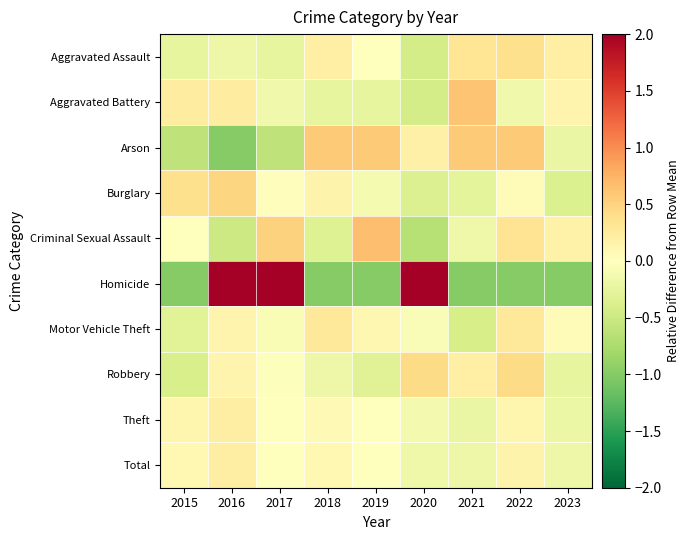

Reading right to left, list all the values displayed in this chart.

Aggravated Assault: 2023=0.2	2022=0.4	2021=0.3	2020=-0.4	2019=0.0	2018=0.2	2017=-0.2	2016=-0.2	2015=-0.2
Aggravated Battery: 2023=0.1	2022=-0.1	2021=0.6	2020=-0.4	2019=-0.2	2018=-0.2	2017=-0.1	2016=0.2	2015=0.2
Arson: 2023=-0.2	2022=0.6	2021=0.6	2020=0.2	2019=0.6	2018=0.6	2017=-0.6	2016=-1.0	2015=-0.6
Burglary: 2023=-0.4	2022=0.1	2021=-0.3	2020=-0.4	2019=-0.1	2018=0.2	2017=0.0	2016=0.5	2015=0.4
Criminal Sexual Assault: 2023=0.2	2022=0.3	2021=-0.2	2020=-0.7	2019=0.7	2018=-0.3	2017=0.5	2016=-0.5	2015=0.0
Homicide: 2023=-1.0	2022=-1.0	2021=-1.0	2020=2.0	2019=-1.0	2018=-1.0	2017=2.0	2016=2.0	2015=-1.0
Motor Vehicle Theft: 2023=0.1	2022=0.3	2021=-0.4	2020=-0.1	2019=0.1	2018=0.3	2017=-0.1	2016=0.1	2015=-0.3
Robbery: 2023=-0.3	2022=0.4	2021=0.2	2020=0.4	2019=-0.3	2018=-0.2	2017=-0.0	2016=0.1	2015=-0.4
Theft: 2023=-0.2	2022=0.1	2021=-0.2	2020=-0.1	2019=0.0	2018=0.1	2017=0.0	2016=0.2	2015=0.1
Total: 2023=-0.2	2022=0.1	2021=-0.2	2020=-0.2	2019=-0.0	2018=0.1	2017=-0.0	2016=0.2	2015=0.1